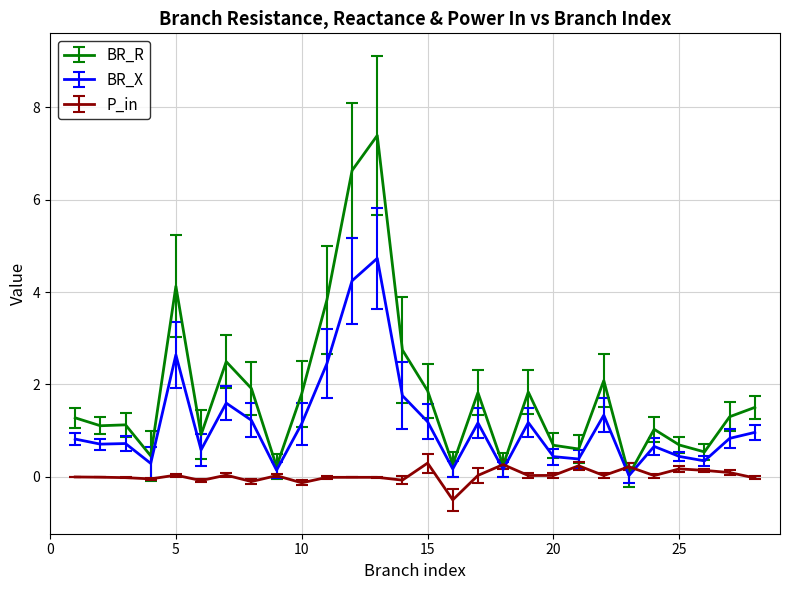

What is the difference between the maximum and minimum values in the BR_X series?

4.7